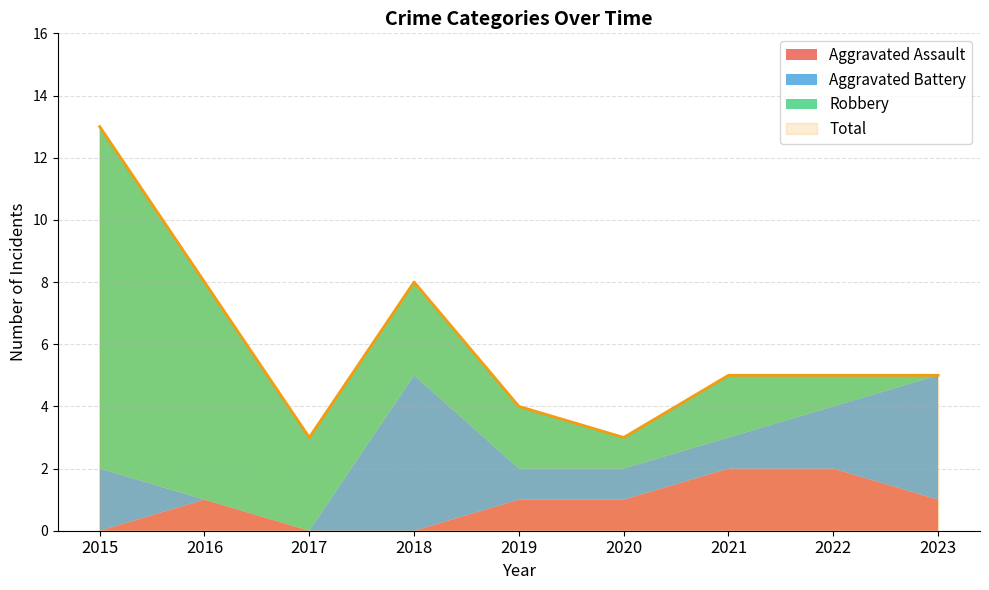

What is the value of the Aggravated Assault point at the 7th from the left?

2